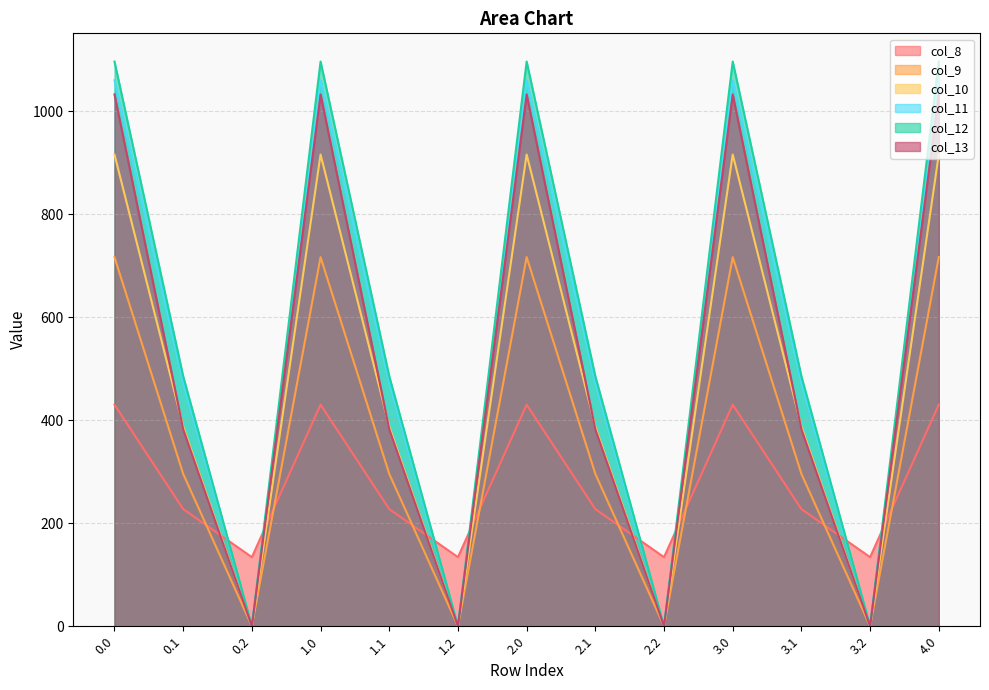

How many distinct data groups are displayed?

6